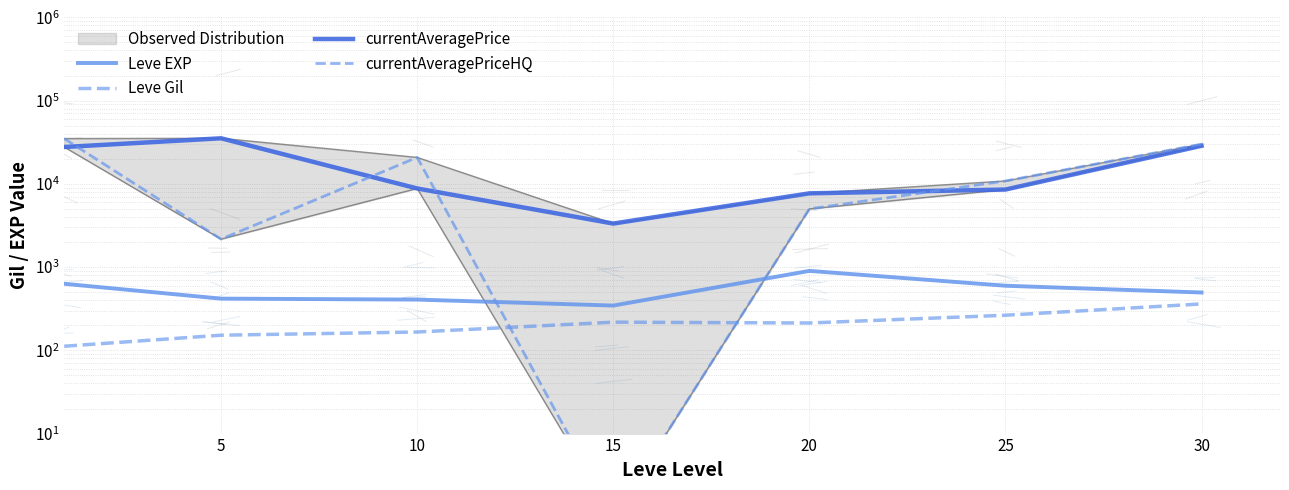

How many interior local valleys does the currentAveragePrice series have?

1